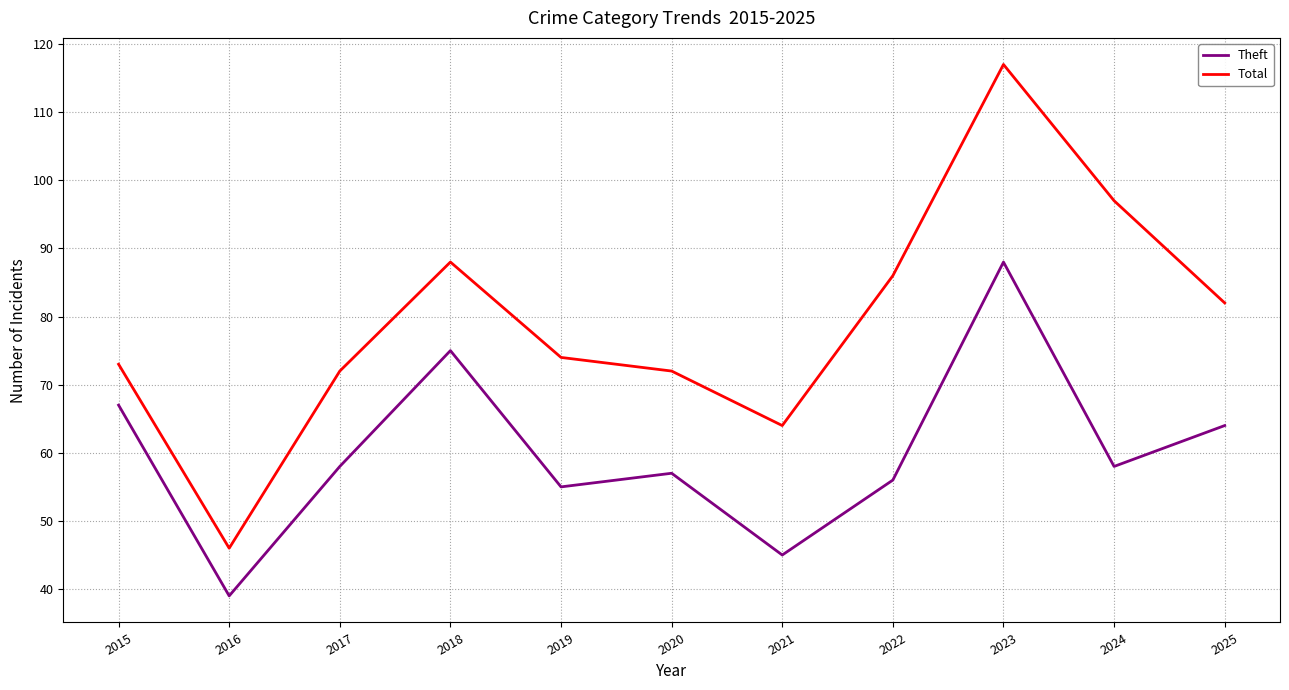

True or false: Theft and Total intersect in this chart.

False